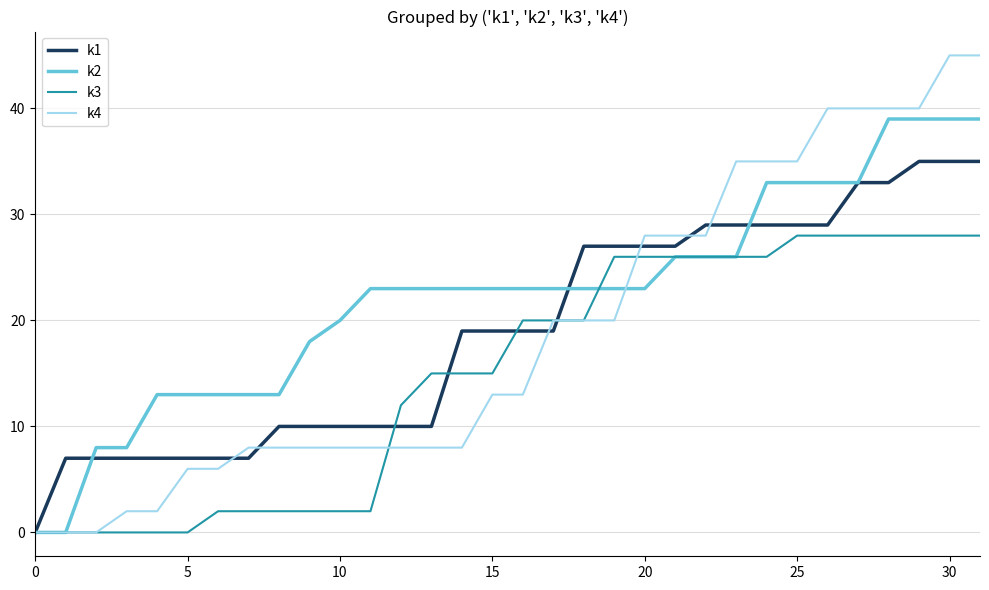

What is the maximum value shown in the chart?

45